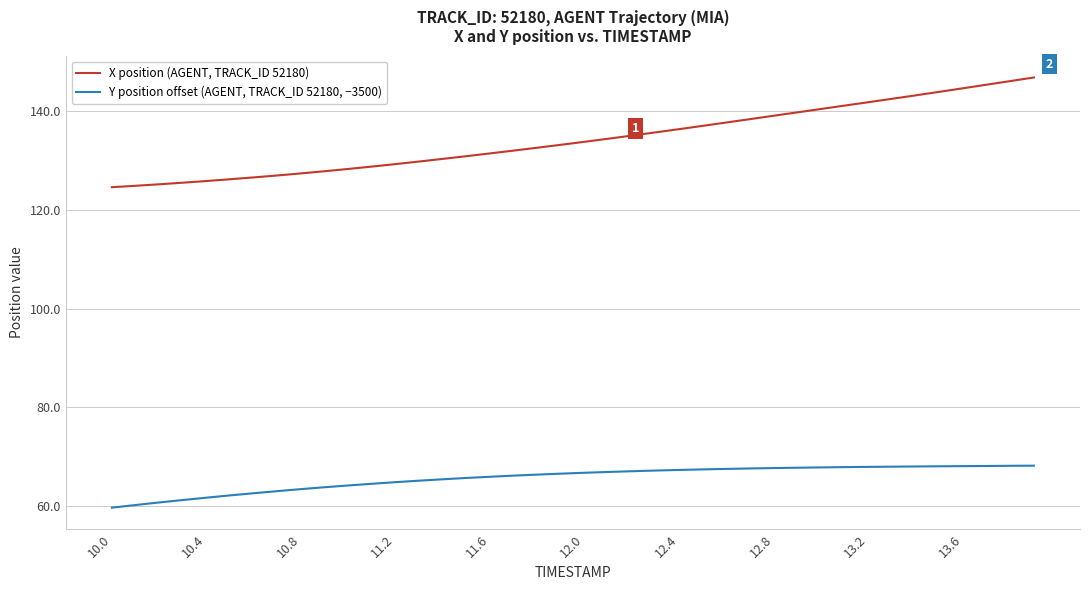

Which series has the largest total across all categories?

X position (AGENT, TRACK_ID 52180)